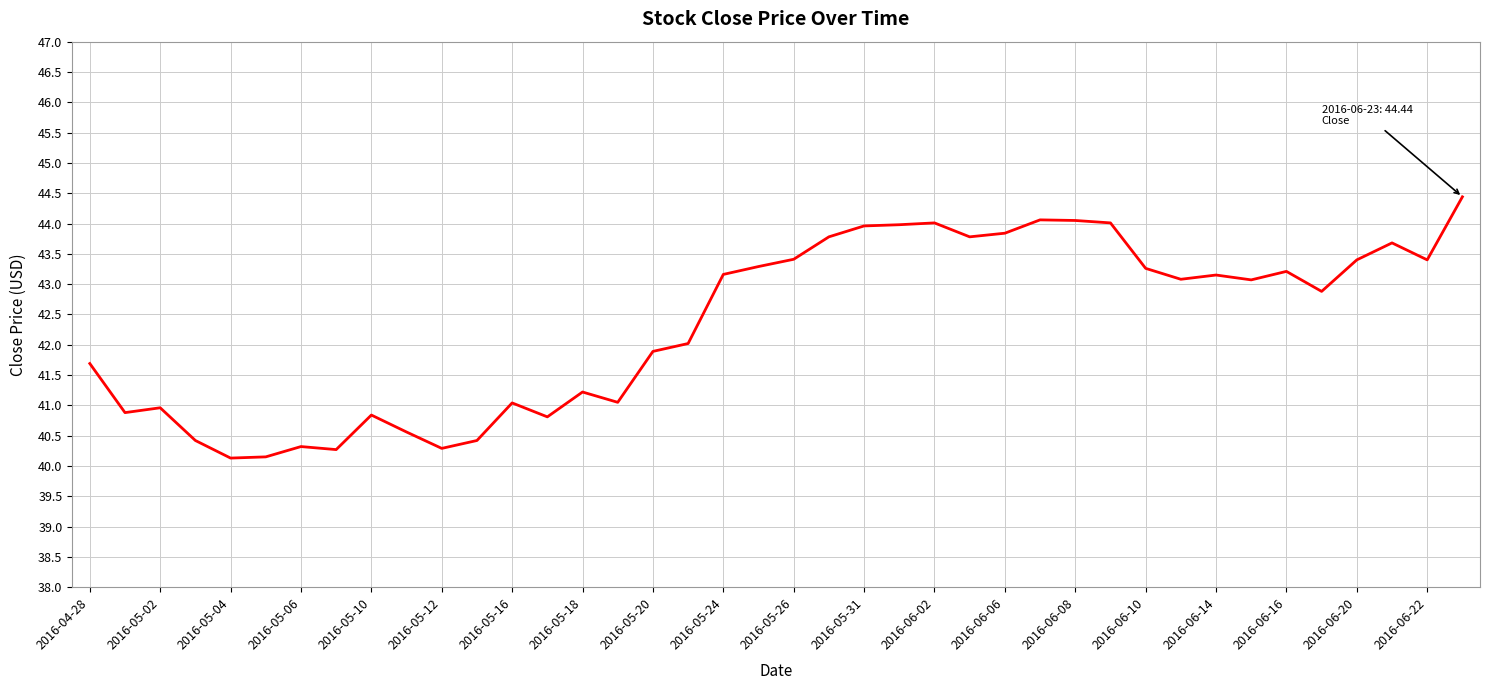

What is the minimum value shown in the chart?

40.1